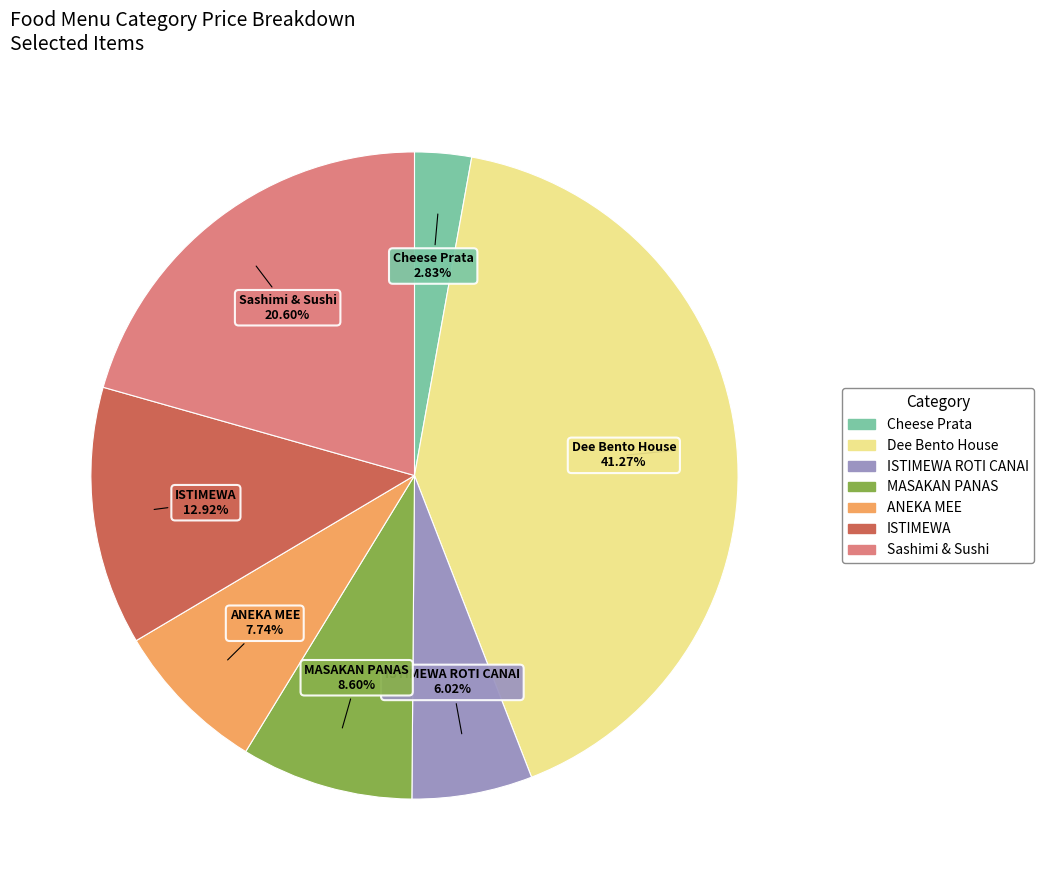

Count the number of slices in the pie.

7